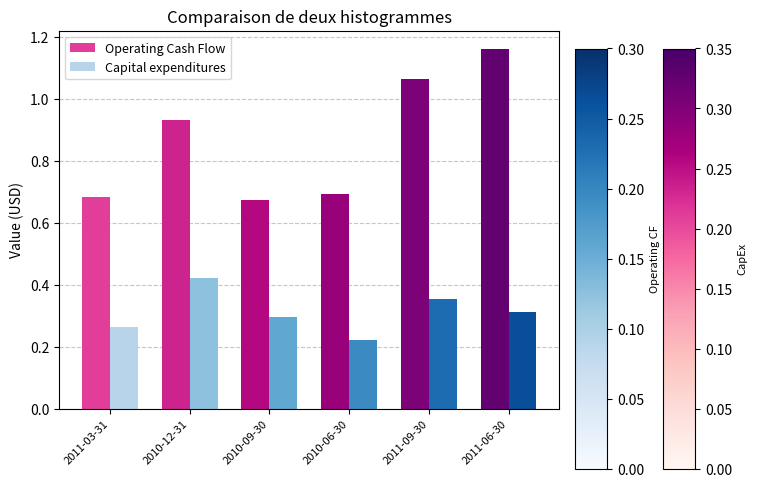

What is the label of the 5th bar from the right?

2010-12-31